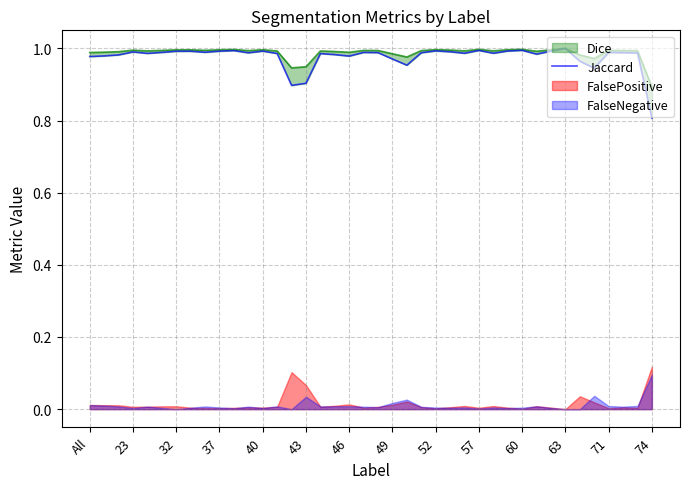

The chart shows a value of 1.0 at 23. True or false?

True